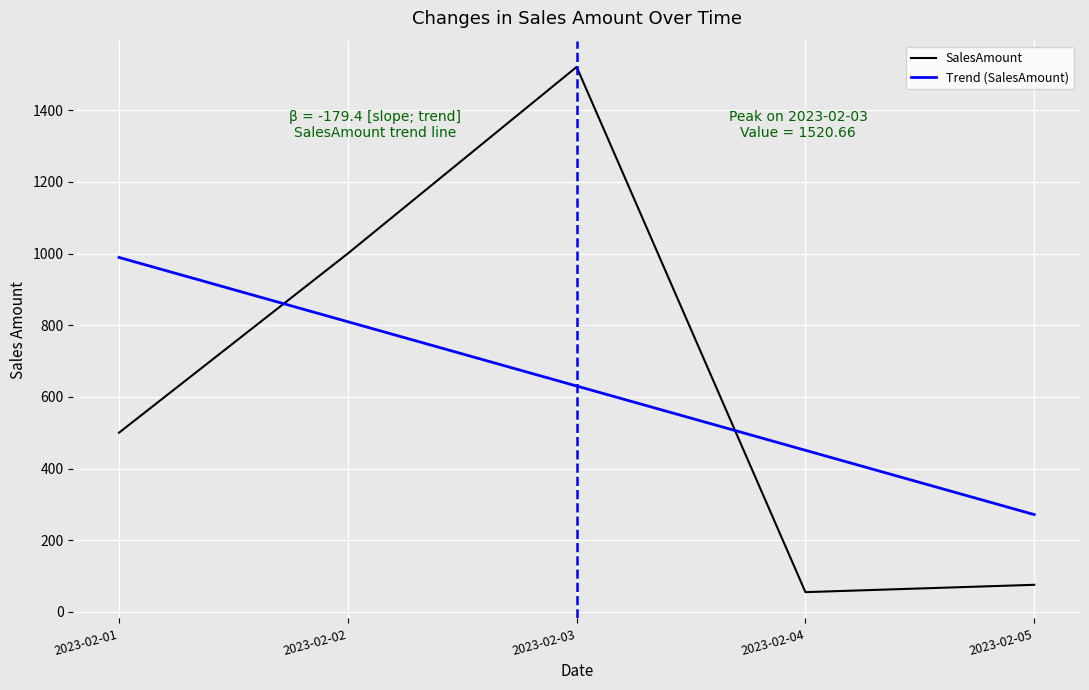

Where is SalesAmount nearest to the value 787?

2023-02-02